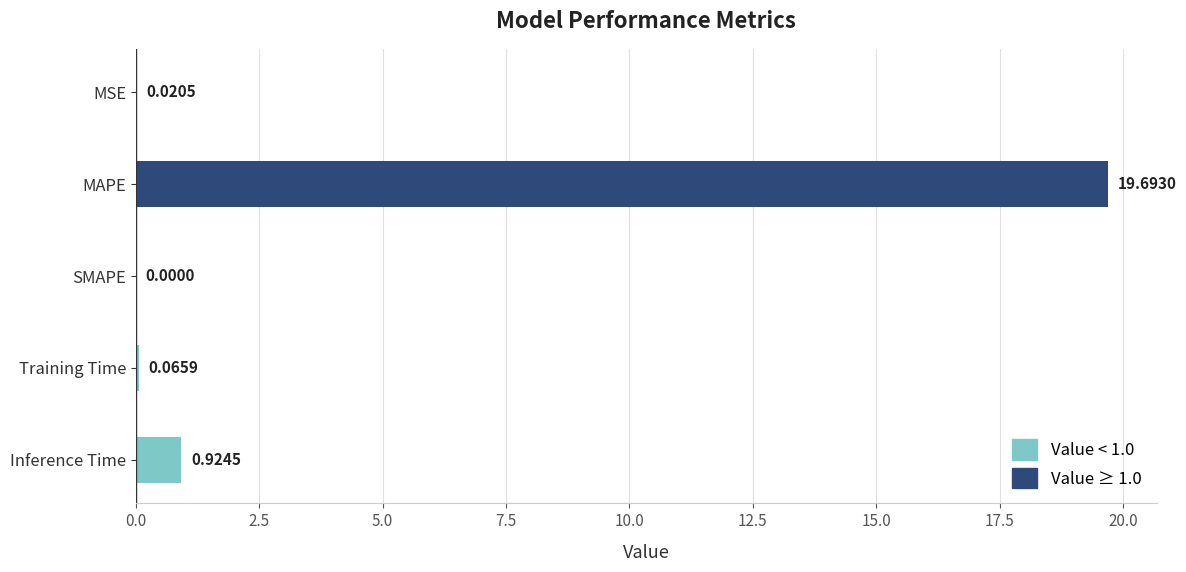

At which label is the value closest to 9?

Inference Time